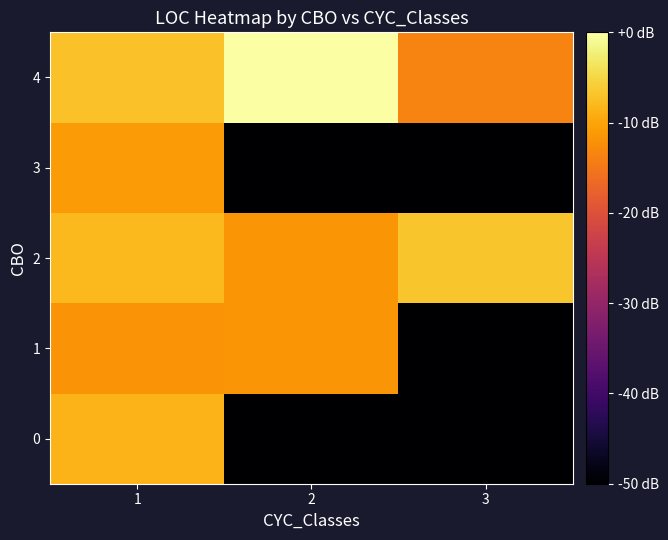

Which series has the largest total across all categories?

row_4